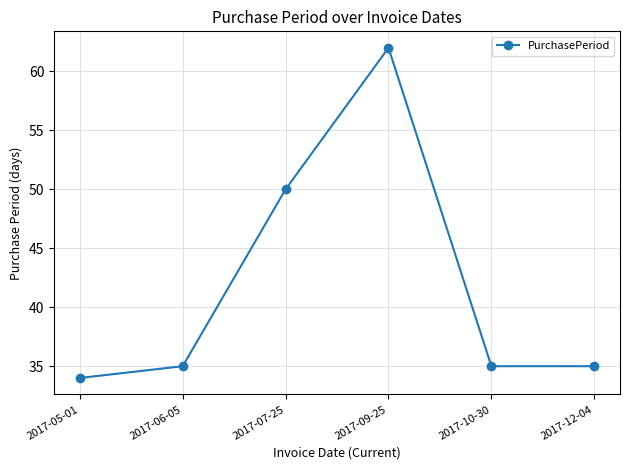

Reading left to right, transcribe all the data shown in this chart.

2017-05-01=34	2017-06-05=35	2017-07-25=50	2017-09-25=62	2017-10-30=35	2017-12-04=35